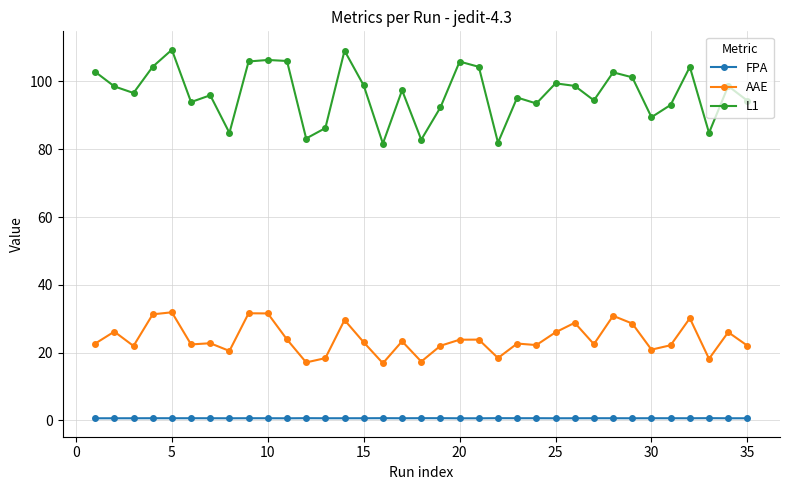

List the series in order of their peak value, highest first.

L1, AAE, FPA